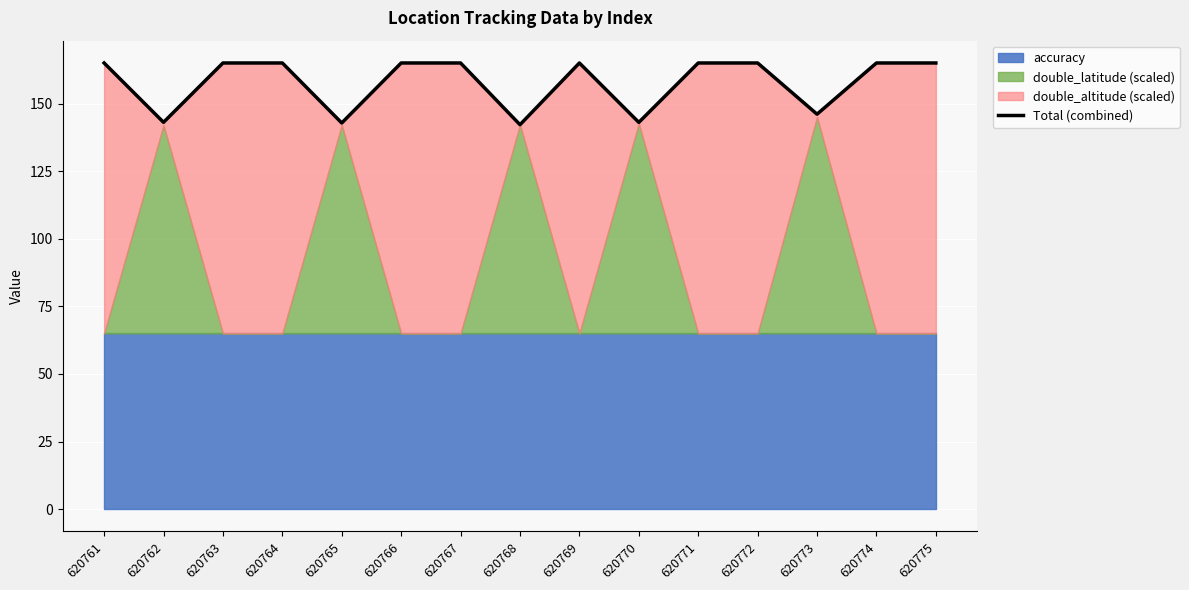

List the labels in order of value, largest first.

620761, 620763, 620764, 620766, 620767, 620769, 620771, 620772, 620774, 620775, 620773, 620762, 620770, 620765, 620768